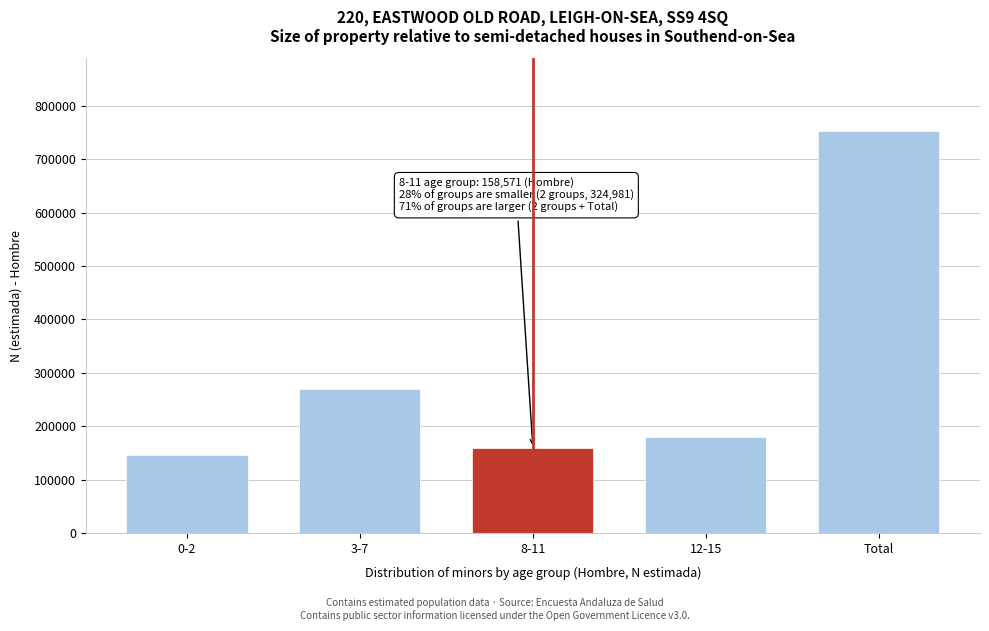

Reading right to left, what are all the values shown in this chart?

Total=753507	12-15=179955	8-11=158571	3-7=268991	0-2=145990